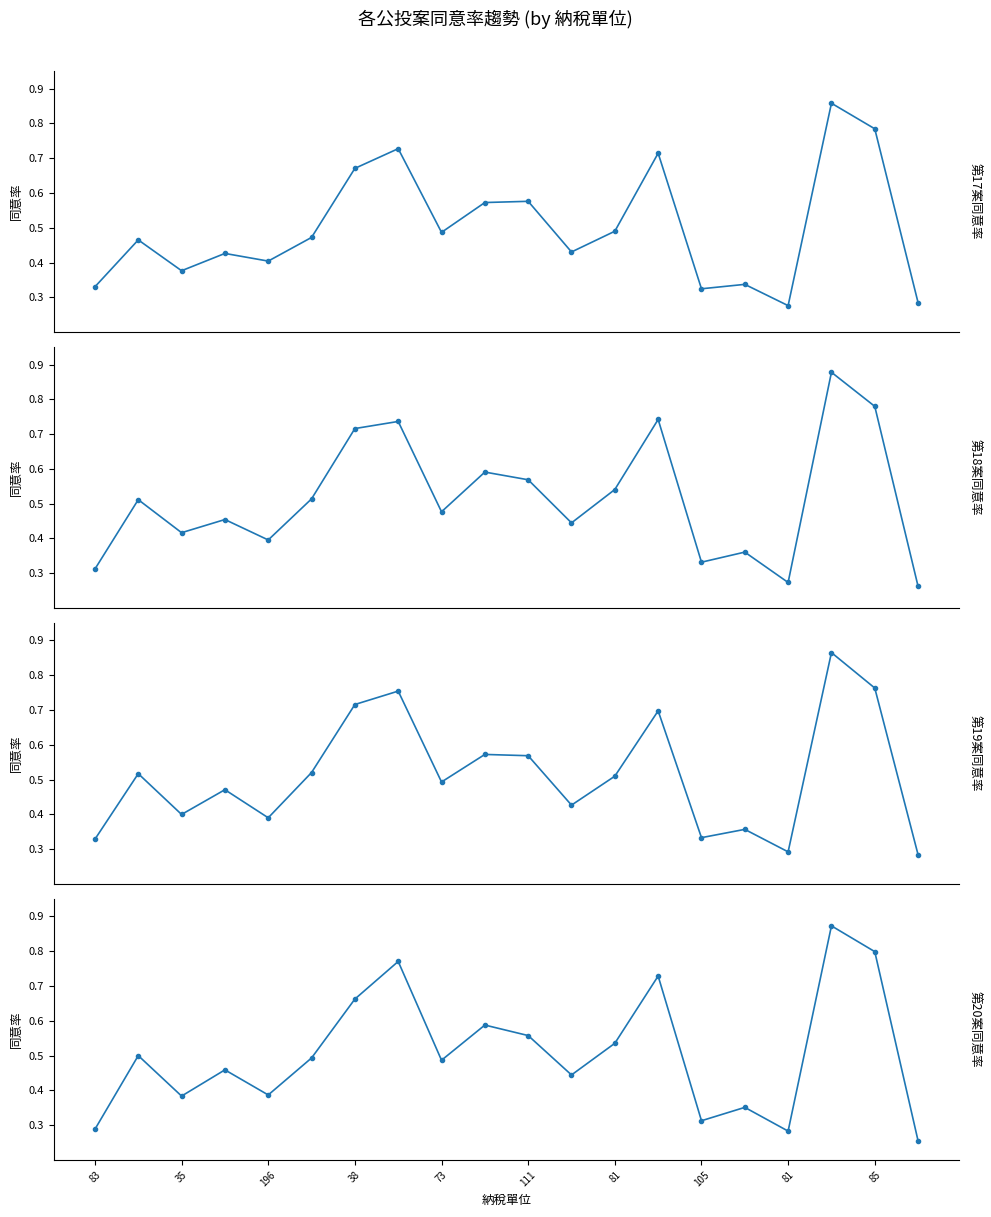

What is the difference between the maximum and minimum values in the 第18案同意率 series?

0.6